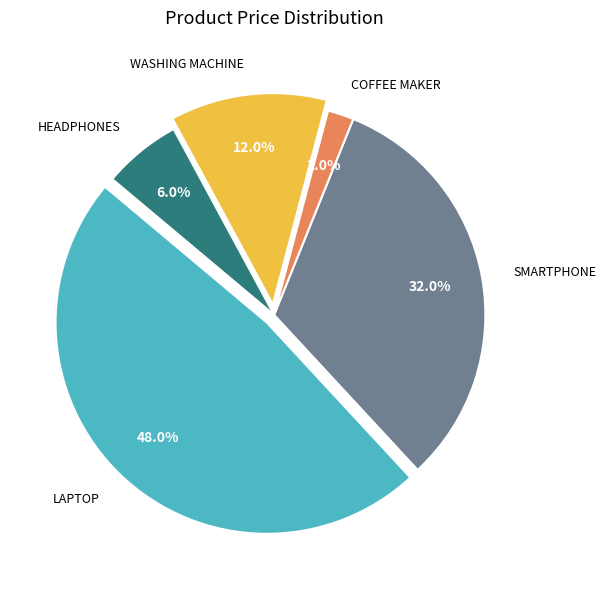

Does any single category account for the majority?

No